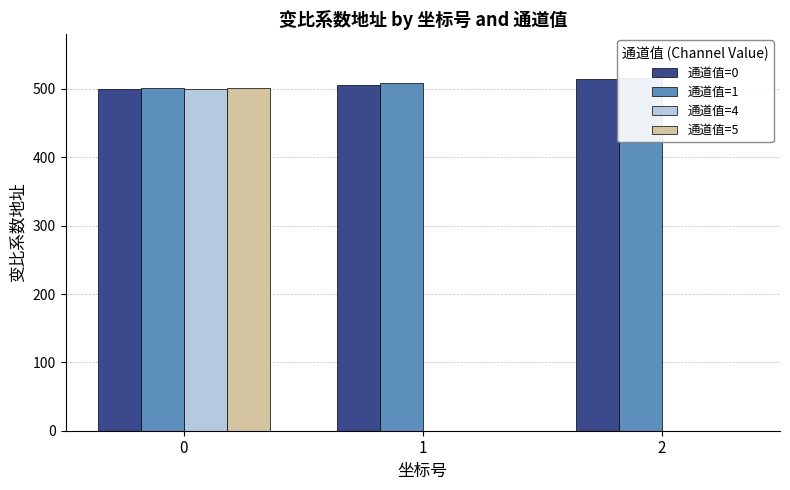

Which has a higher value, 0 or 1?

1